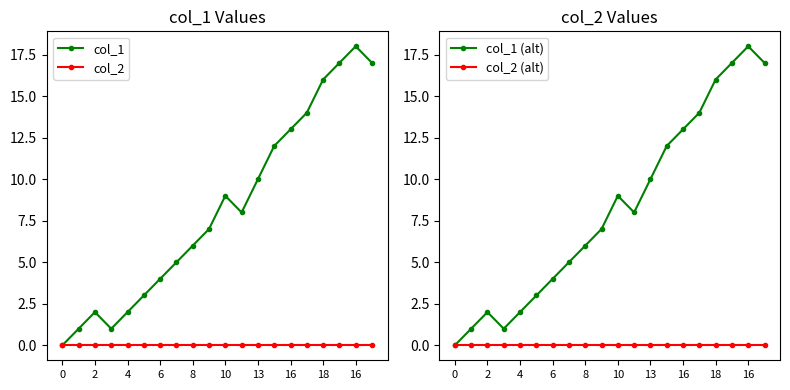

In col_1 (alt), how many points are higher than both neighbors (excluding endpoints)?

3